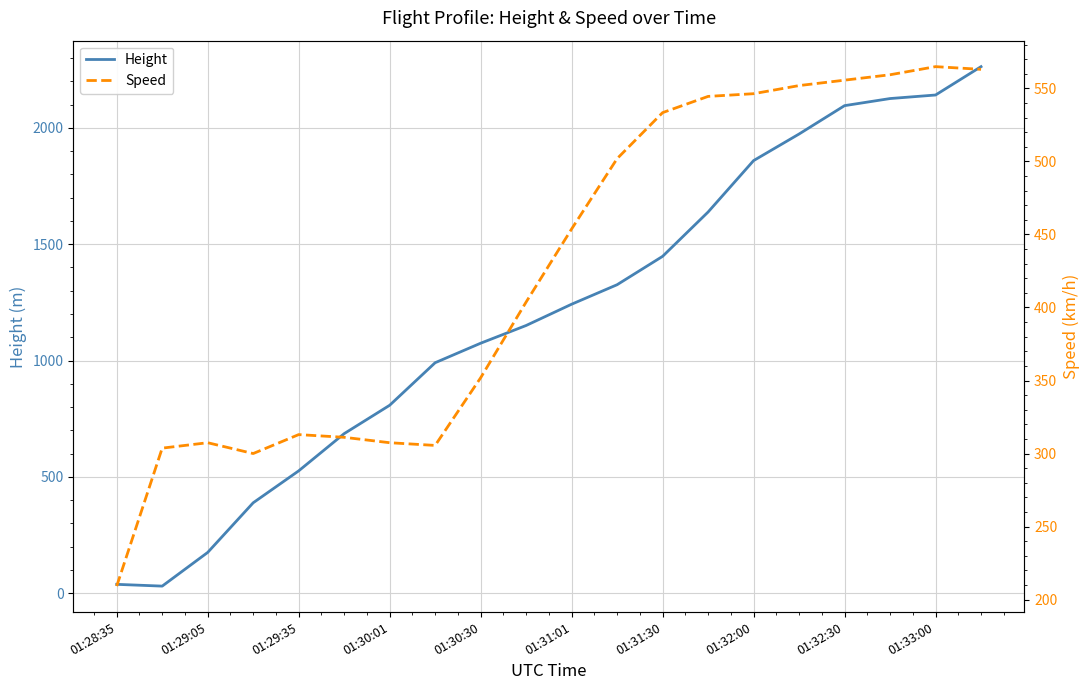

How many times do Speed and Height cross each other?

1